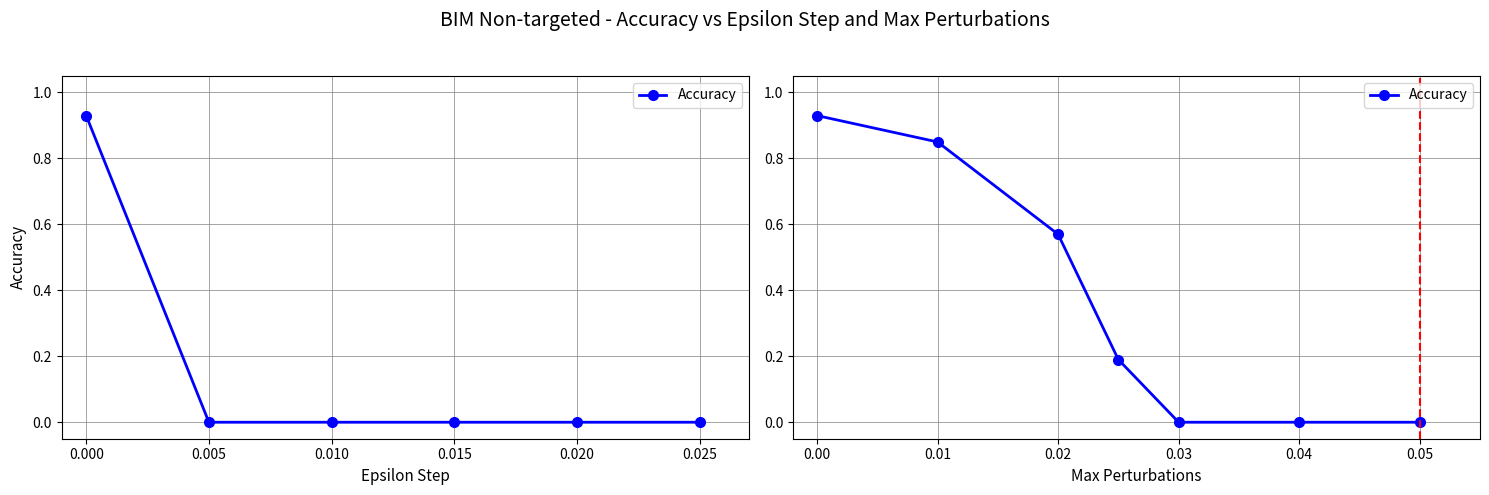

What is the difference between the maximum and minimum values?

0.9